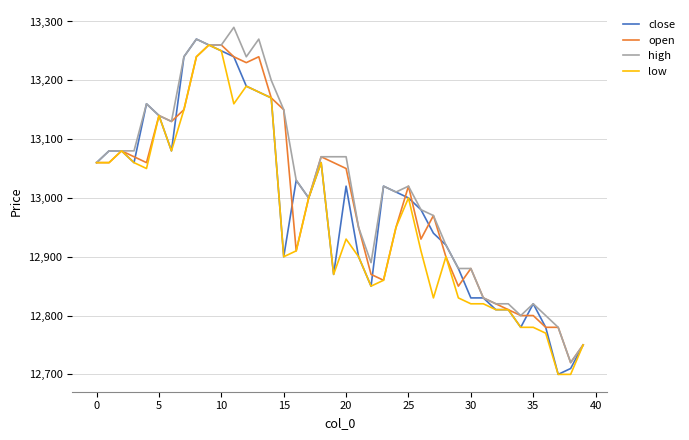

How many lines are shown in the chart?

4